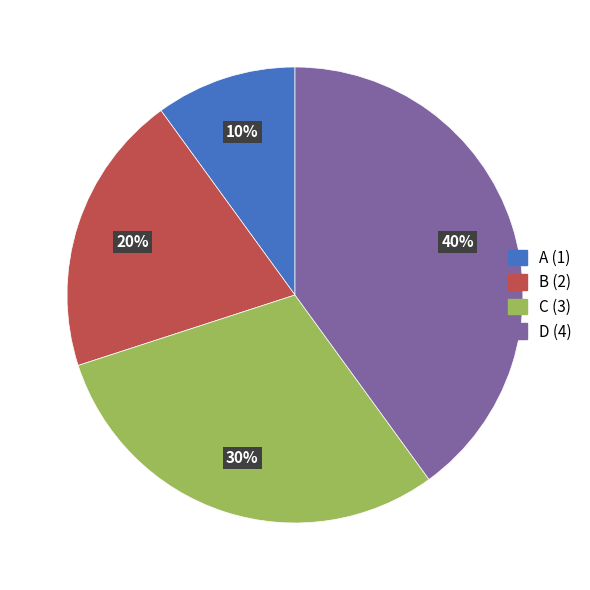

Rank the categories by value from lowest to highest.

A, B, C, D